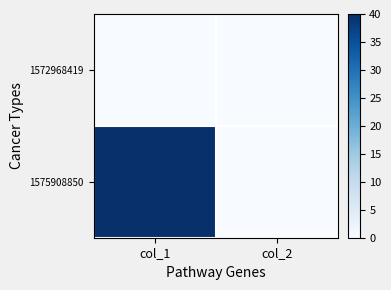

Which category has the lowest value across all series?

col_1